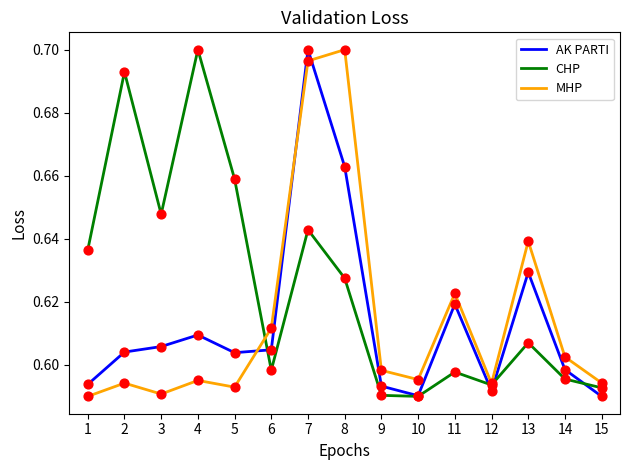

At how many categories does at least one series exceed 0?

15